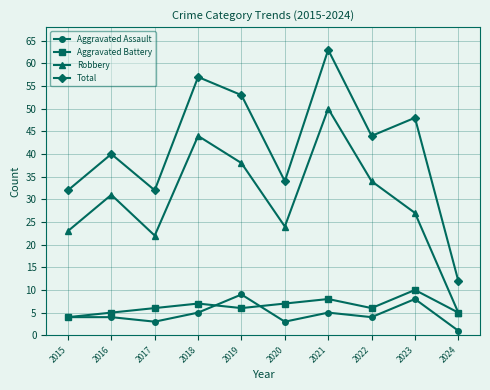

Is the value of Robbery at 2023 greater than the value of Aggravated Assault at 2020?

Yes